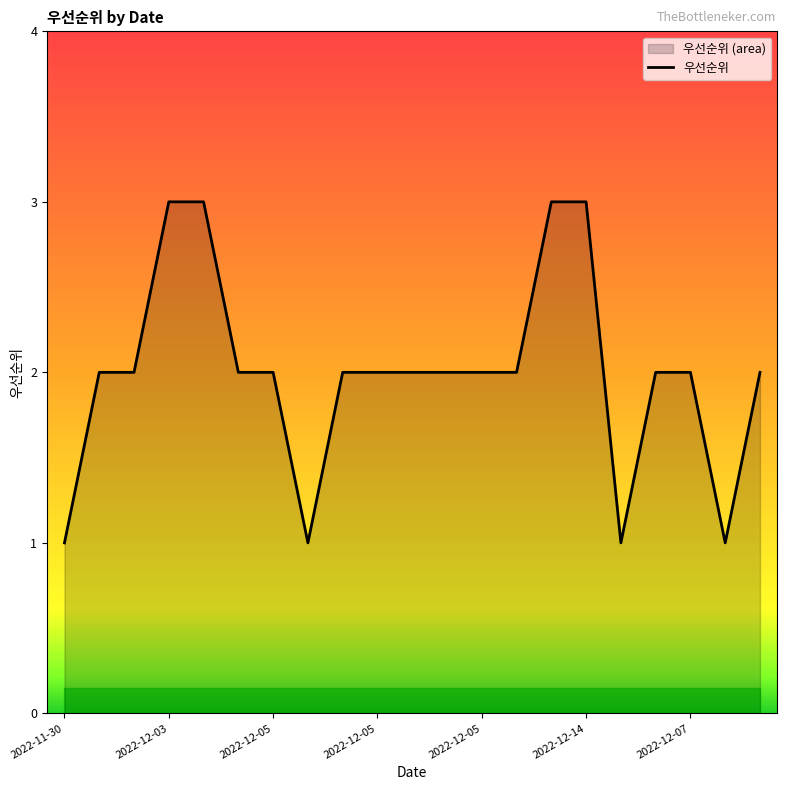

What is the value of the 2nd point from the left?

2